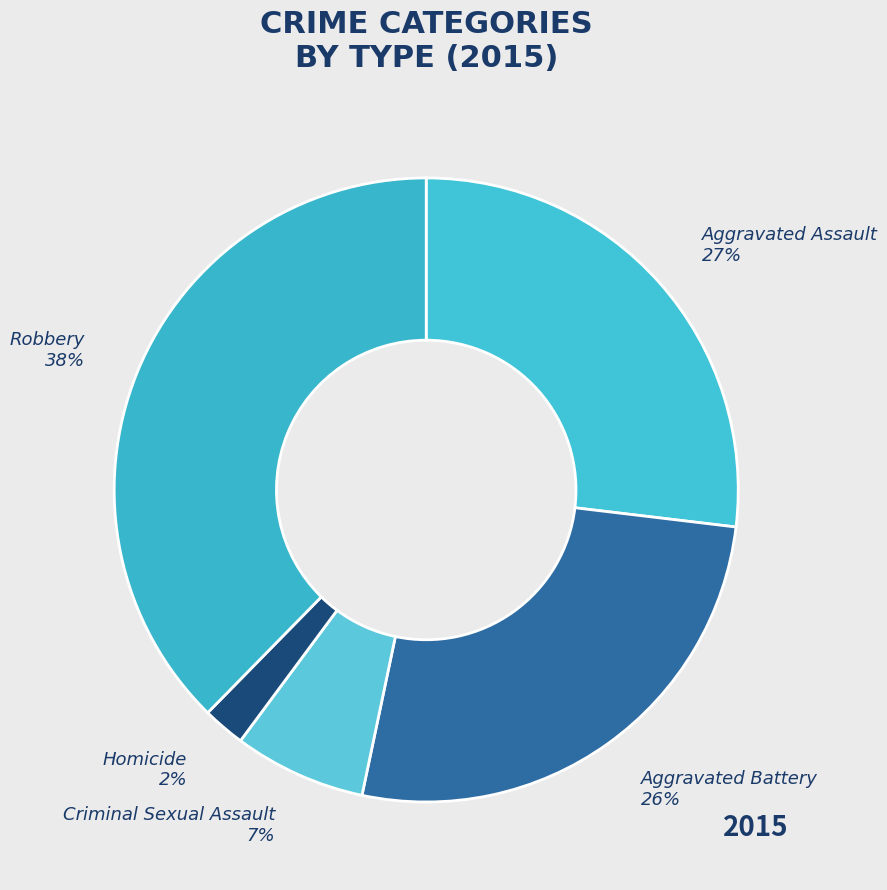

Is the sum of Robbery and Aggravated Assault greater than half?

Yes